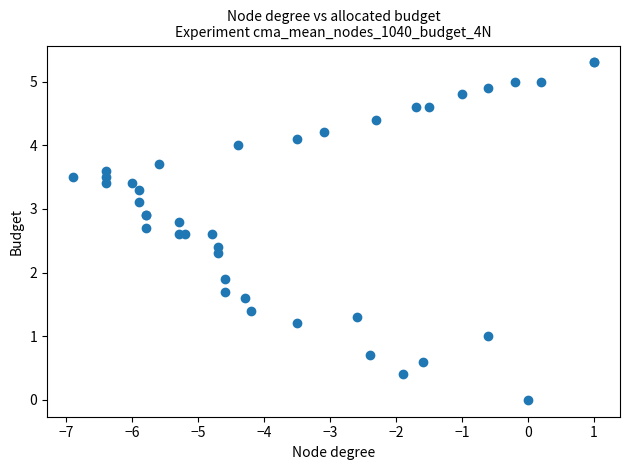

What Y value in the scatter plot is closest to 2?

1.9